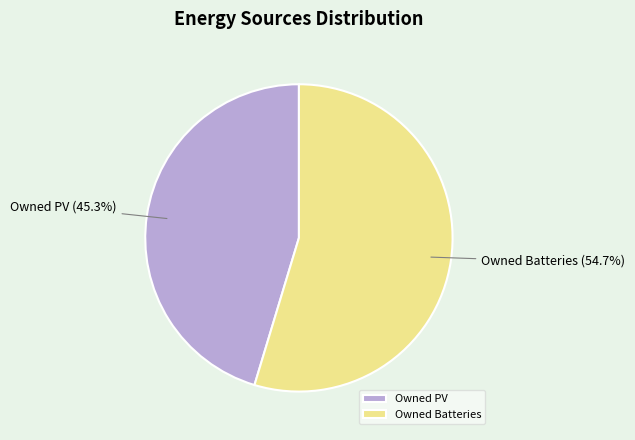

What is the ratio of the value at Owned PV to the value at Owned Batteries?

0.8